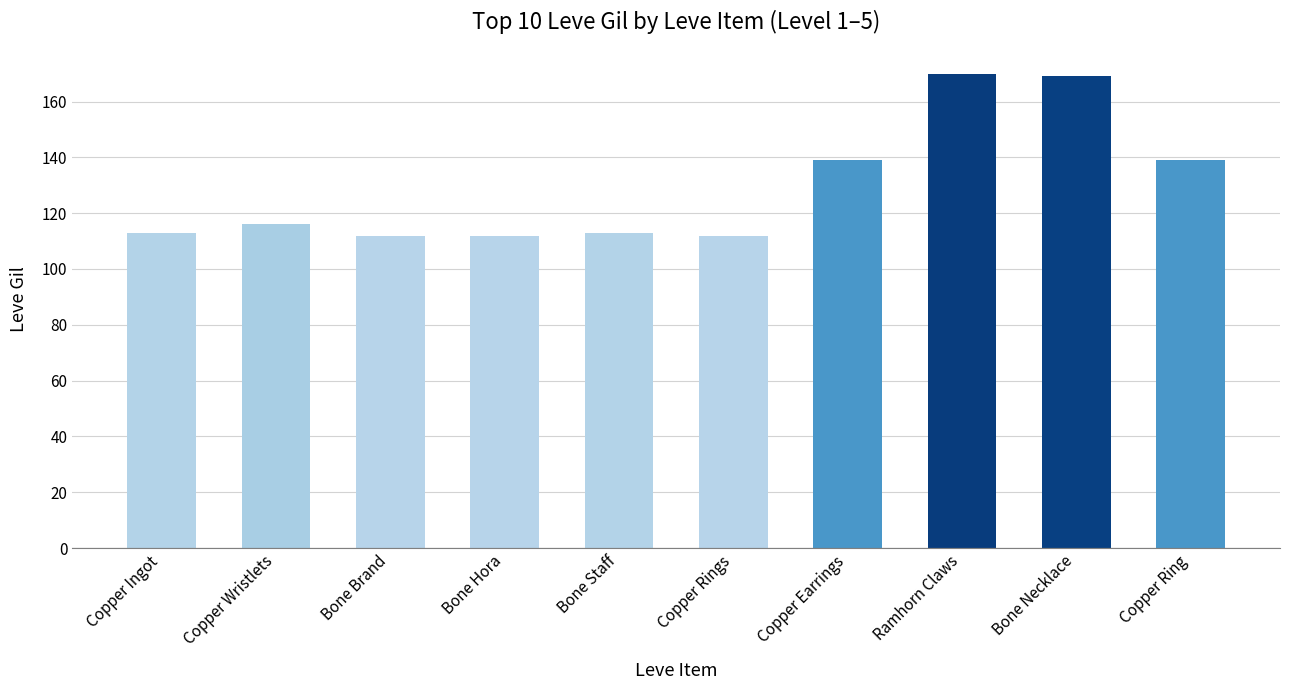

Reading left to right, extract all data points from this chart.

Copper Ingot=113	Copper Wristlets=116	Bone Brand=112	Bone Hora=112	Bone Staff=113	Copper Rings=112	Copper Earrings=139	Ramhorn Claws=170	Bone Necklace=169	Copper Ring=139